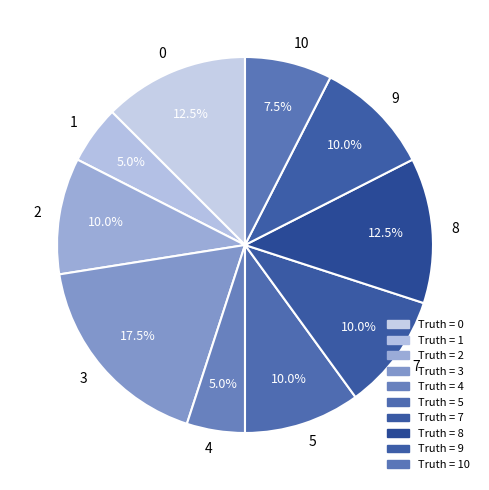

What percentage do 0 and 7 together represent?

22.5%